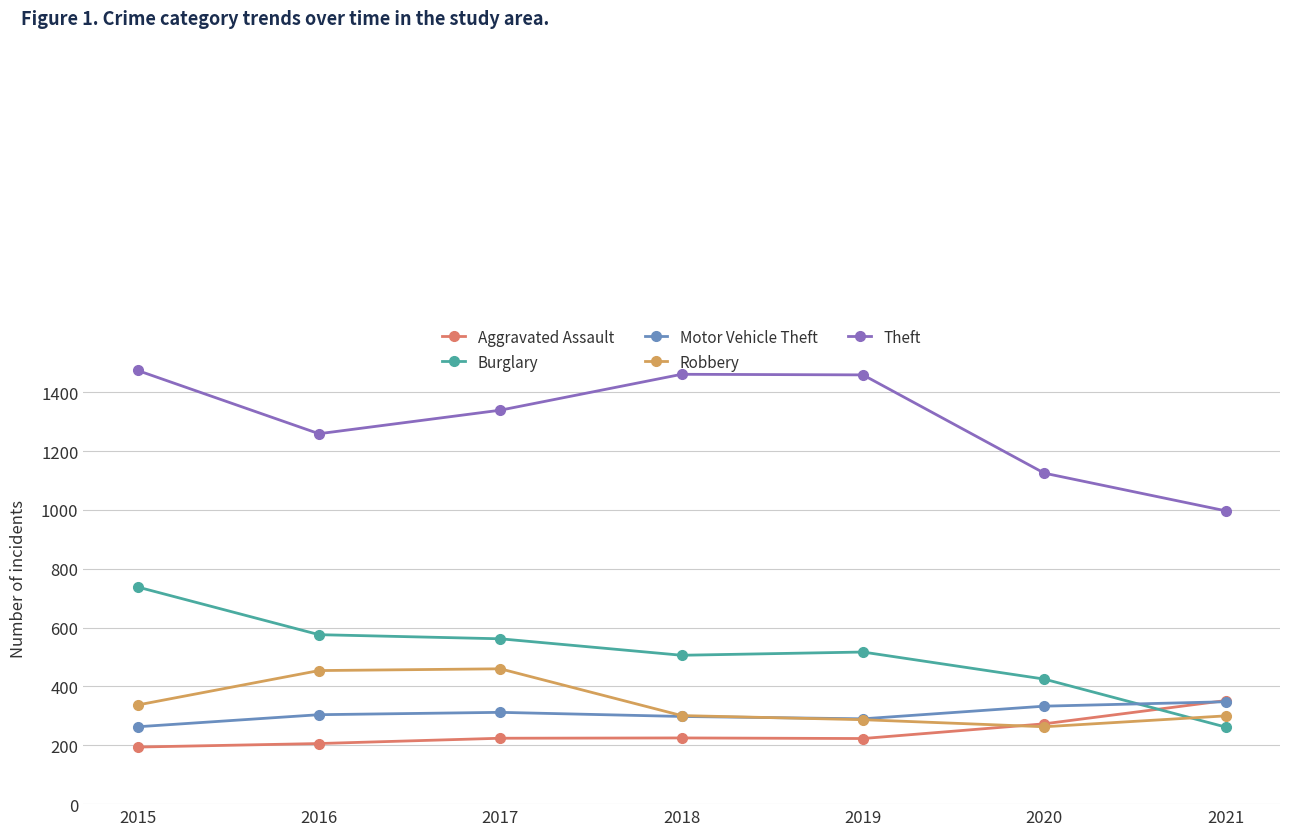

At which category does Theft reach its first local valley?

2016